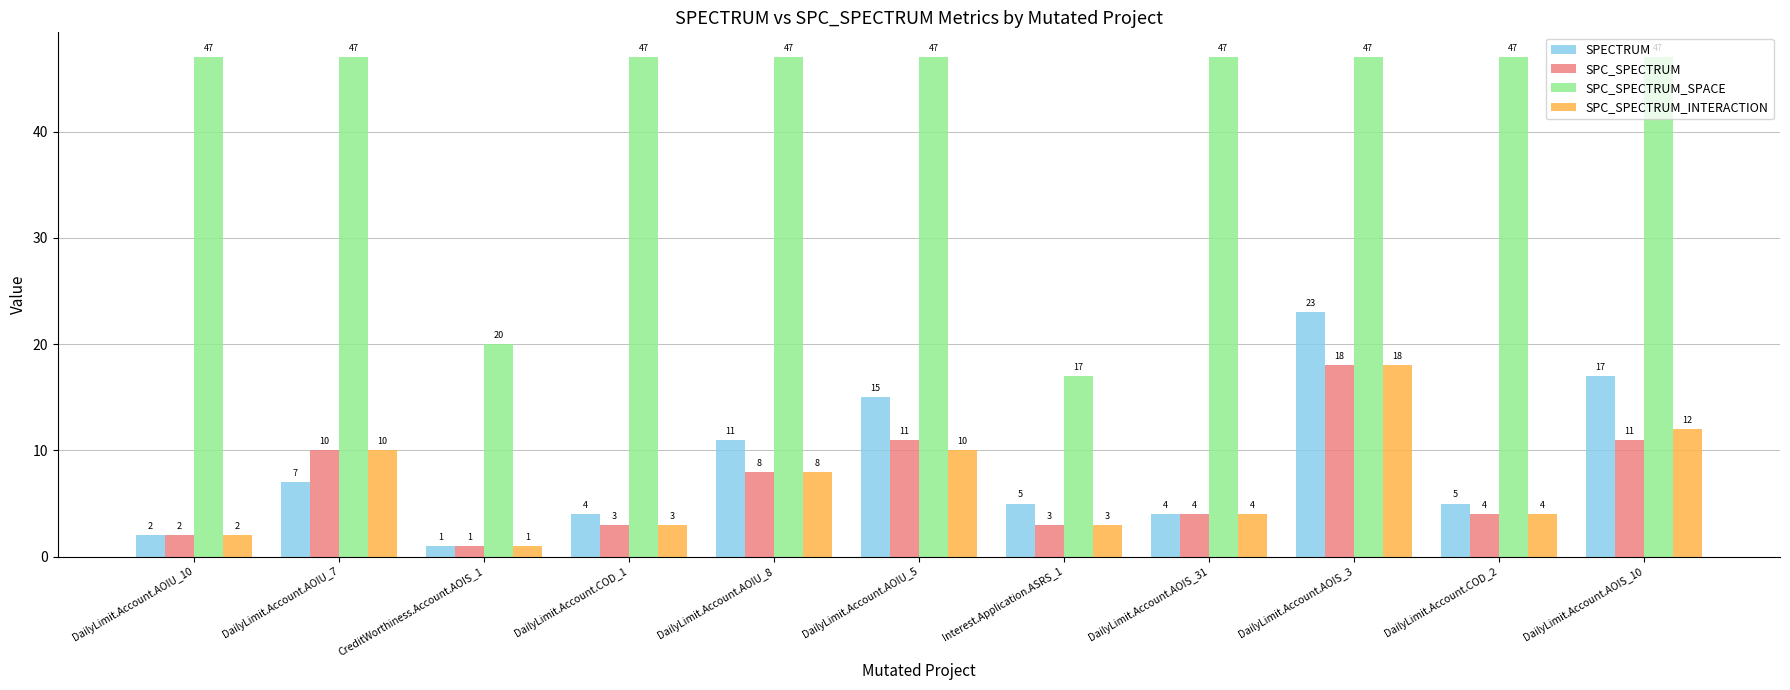

Which series has the largest range (max minus min)?

SPC_SPECTRUM_SPACE